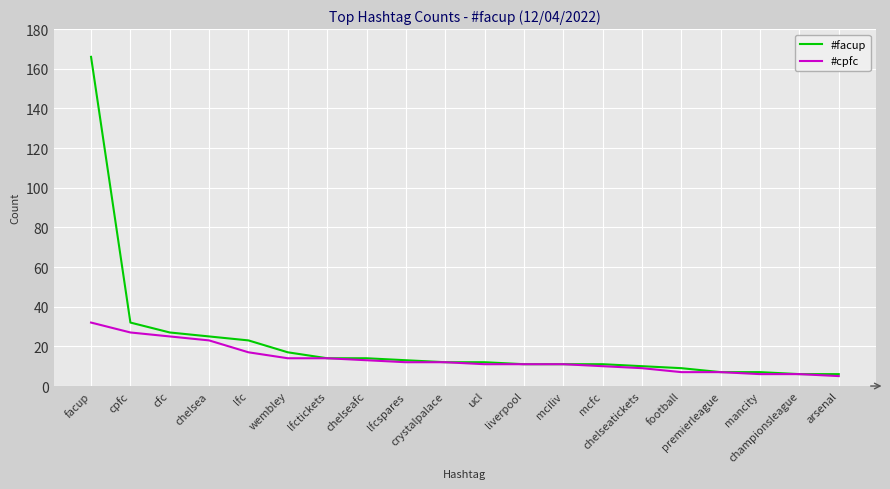

What is the sum of the #facup values at championsleague and mancity?

13